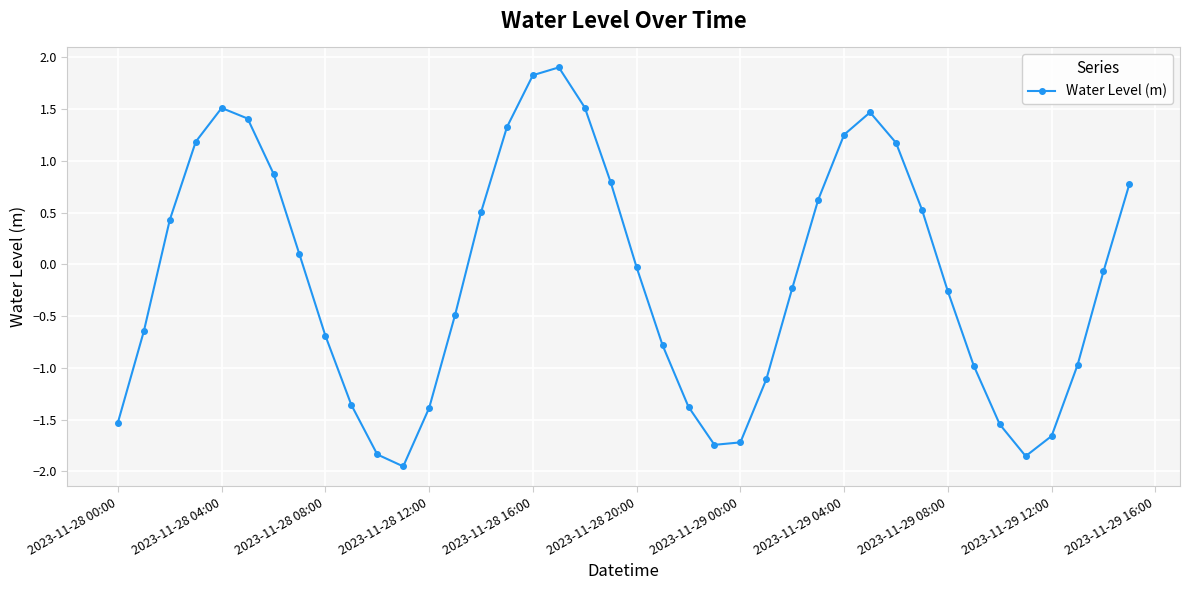

What is the difference between the maximum and minimum values?

3.9